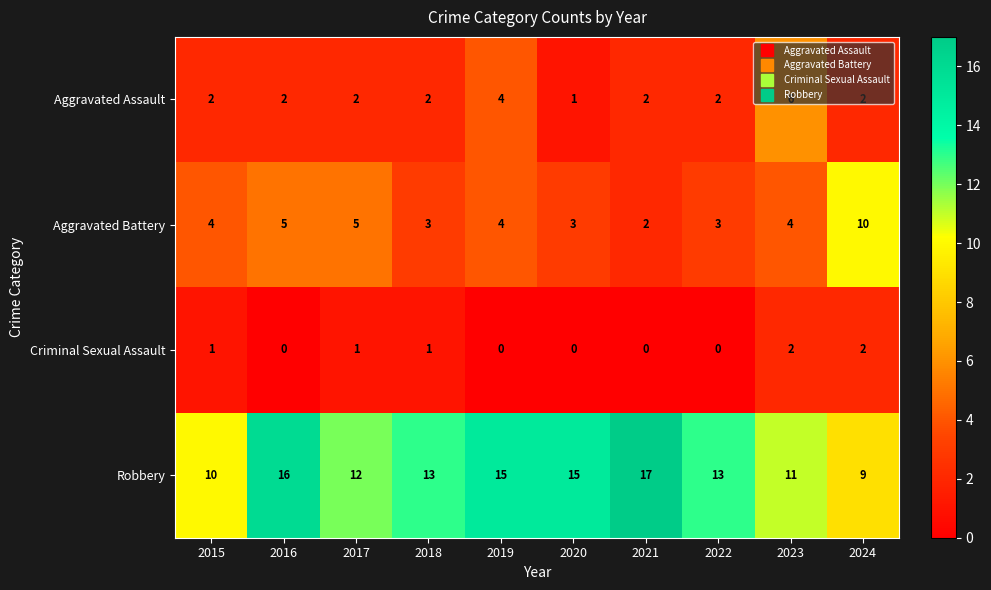

Between 2017 and 2019, which series saw the biggest shift?

Robbery